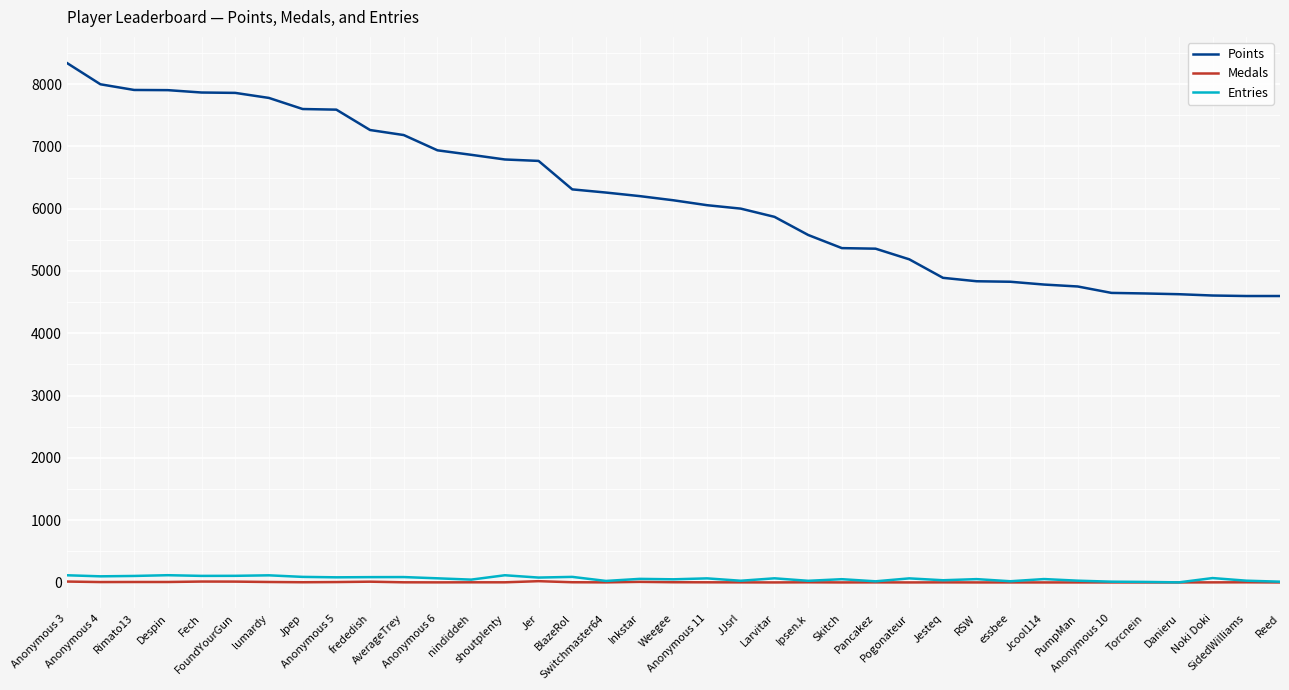

True or false: Medals has more than 2 points higher than both neighbors.

True